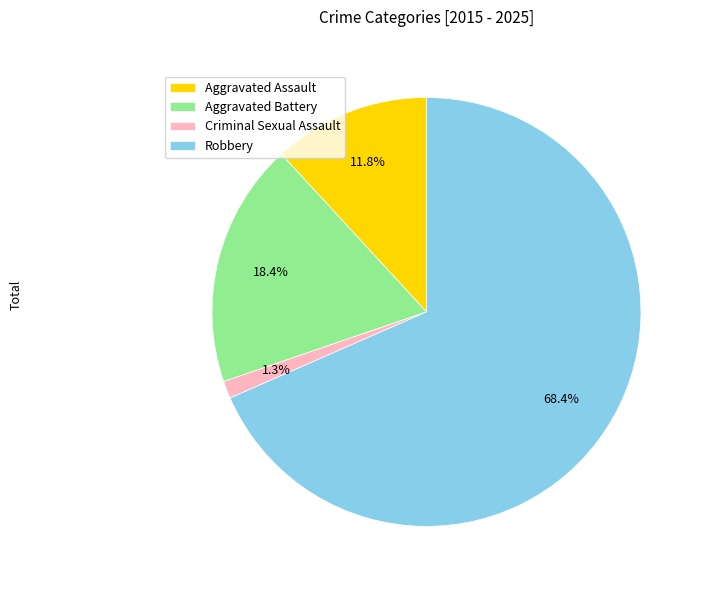

To the nearest percent, what percentage of the pie is Criminal Sexual Assault?

1%